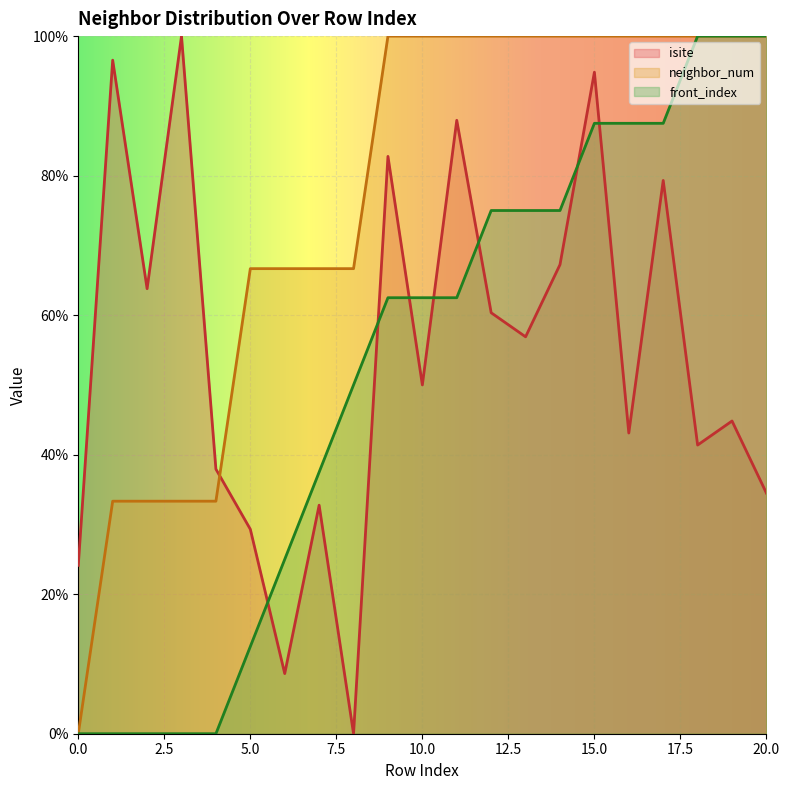

What is the average value of the neighbor_num series?

0.8